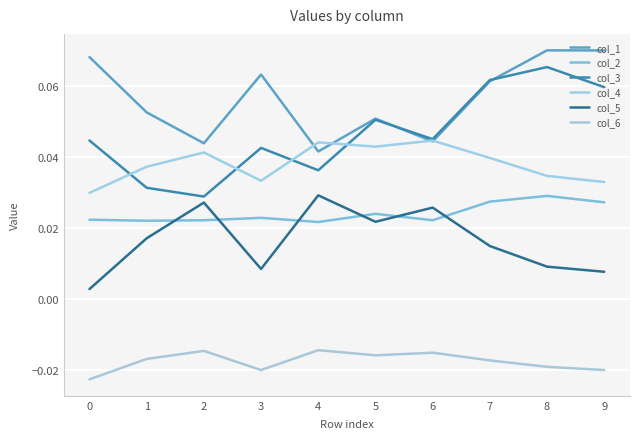

Does the chart display data point markers on the line(s)?

No